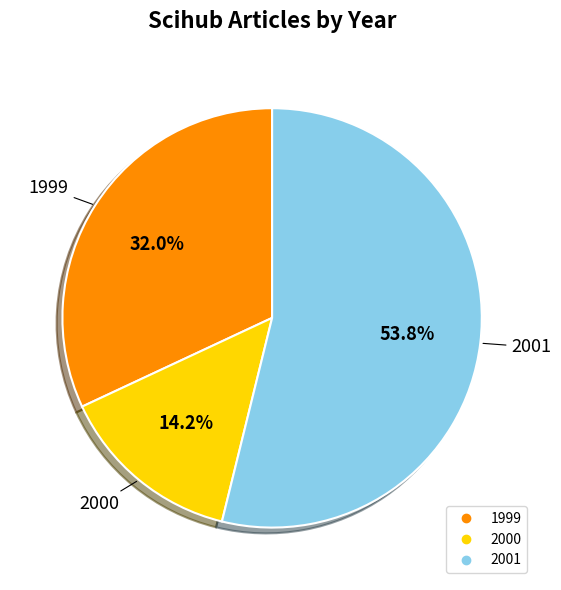

Which category accounts for the majority?

2001